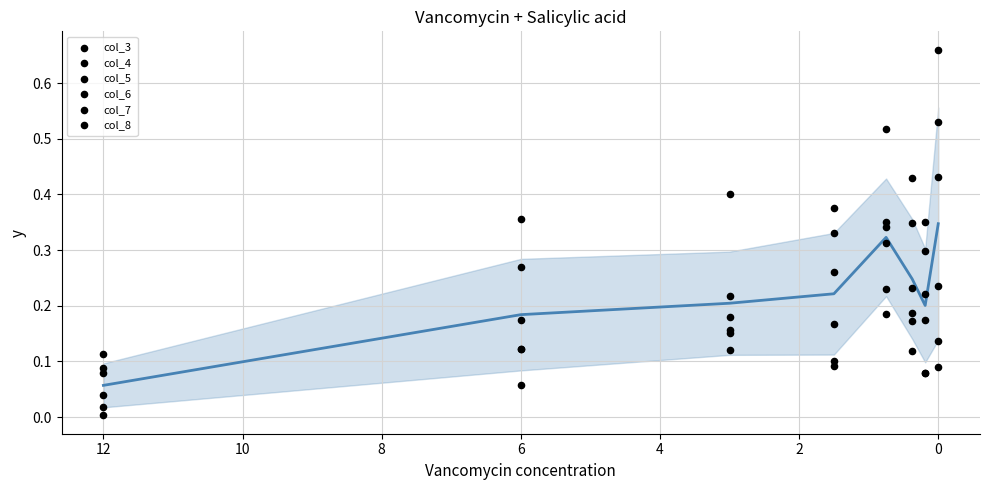

What are all the series names shown in the legend?

col_3, col_4, col_5, col_6, col_7, col_8